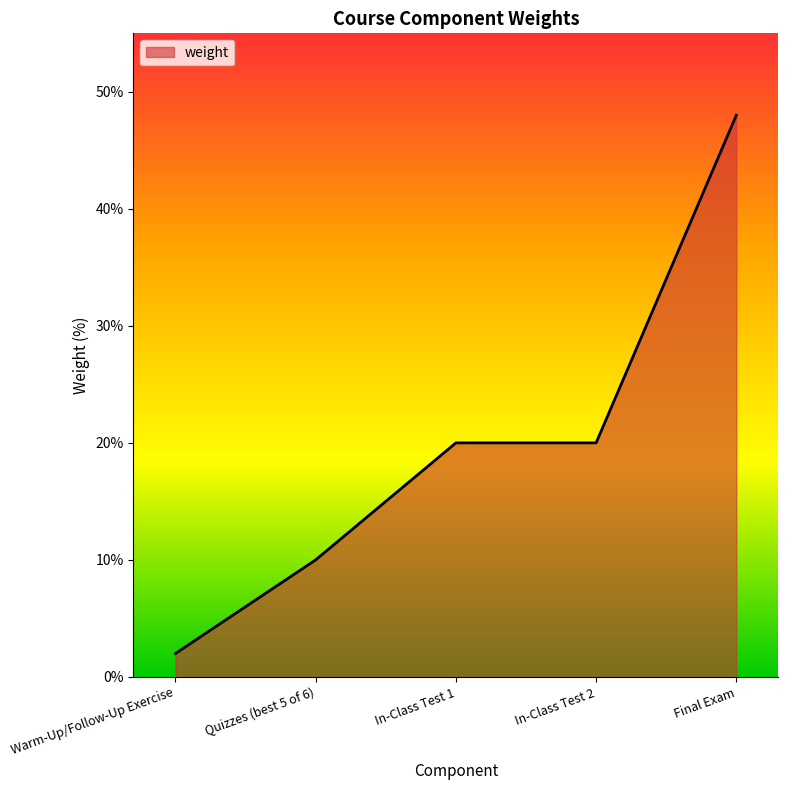

What is the difference between the maximum and minimum values?

46